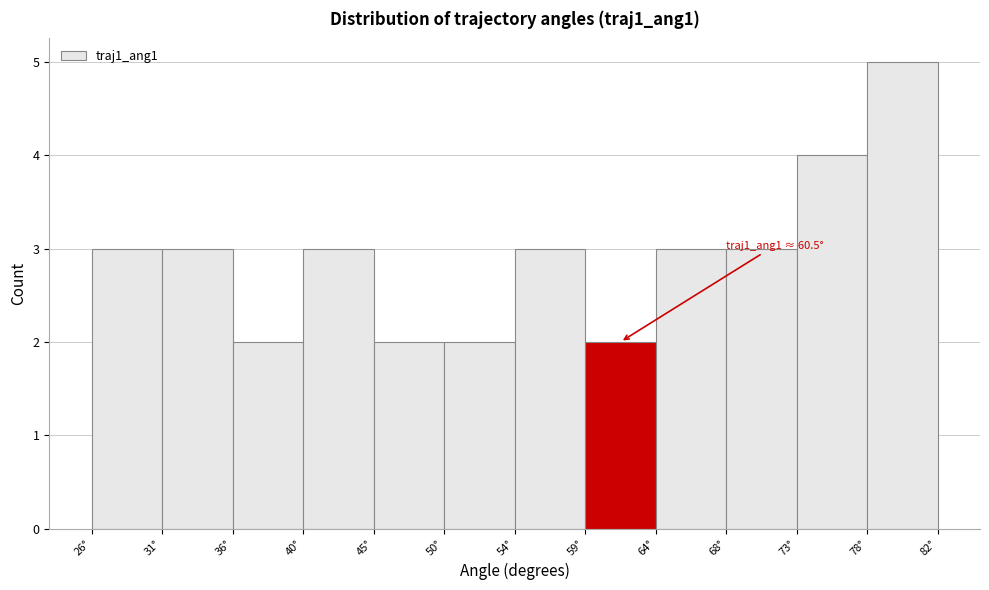

Which range on the x-axis has the tallest bar?

77.5 to 82.0